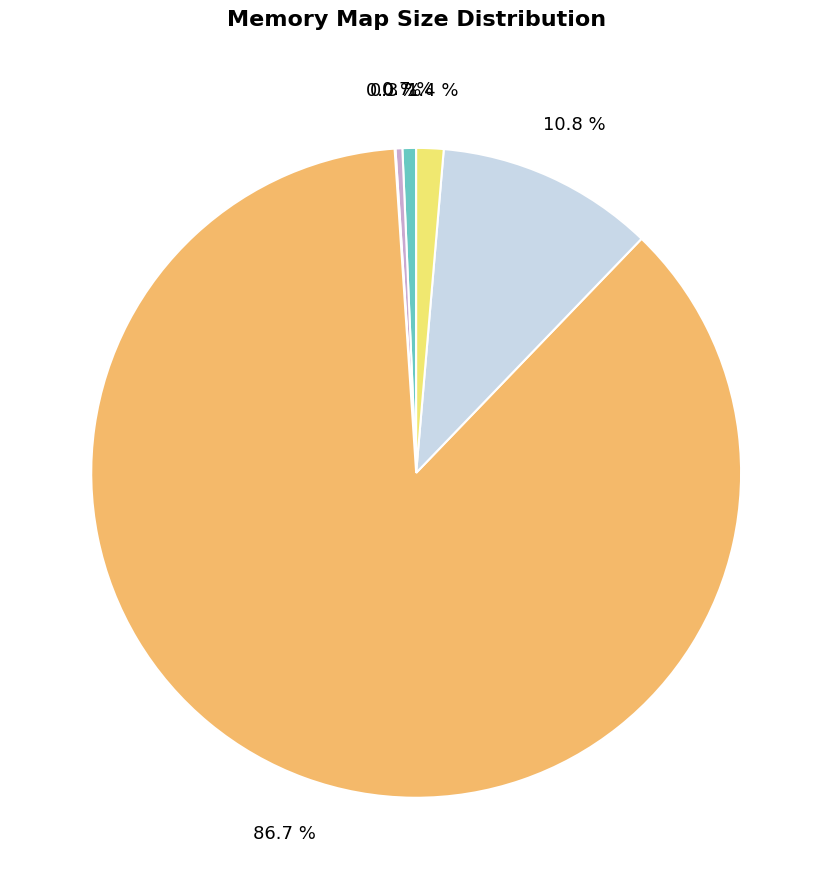

Is there any slice that represents more than half of the pie?

Yes